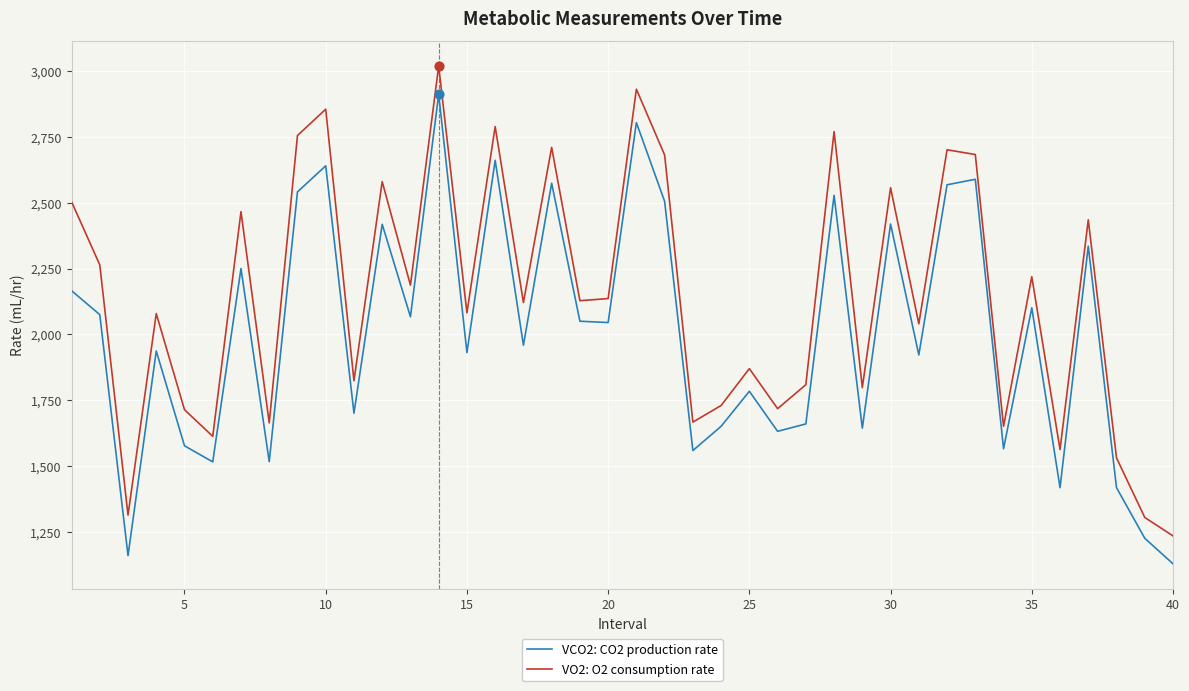

Which series has the largest total across all categories?

VO2: O2 consumption rate